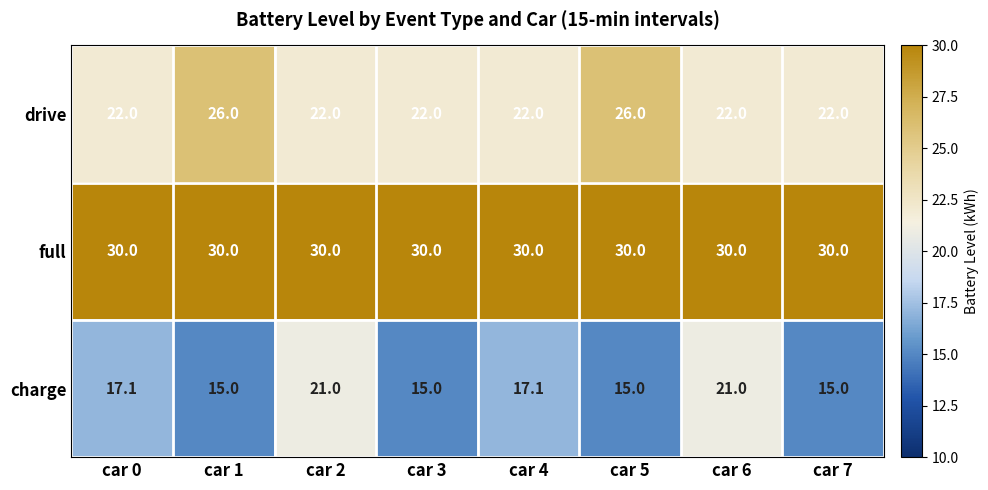

Count the number of data series in this chart.

3